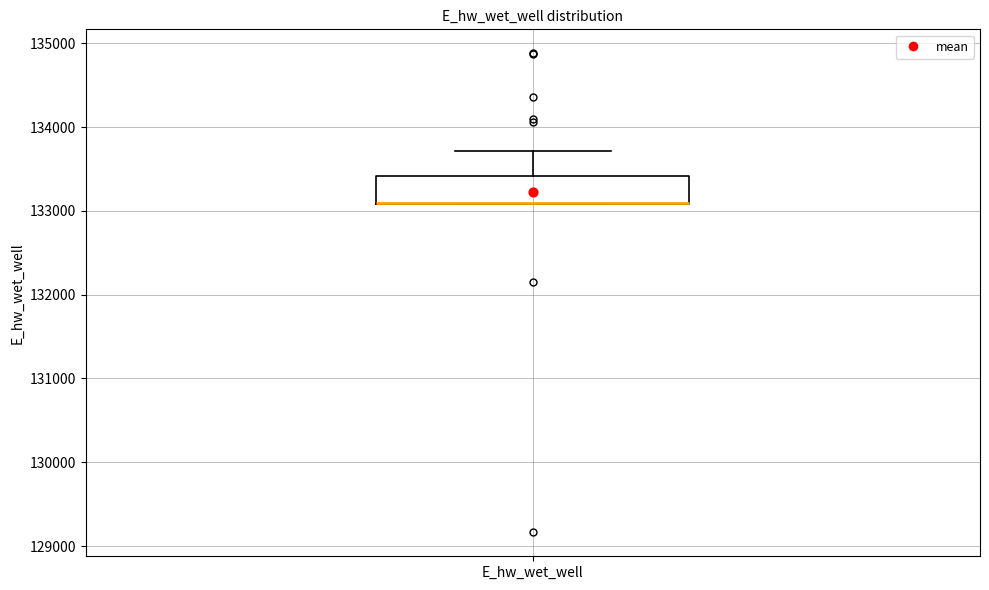

Transcribe this box plot: give where the median line is, the range the box spans, and where the two whiskers end, as read against the y-axis. The values are not printed on the chart, so give them approximately, as read against the axis.

median 133100 (drawn on the box's lower edge), box 133100 to 133400, whiskers 133100 to 133700